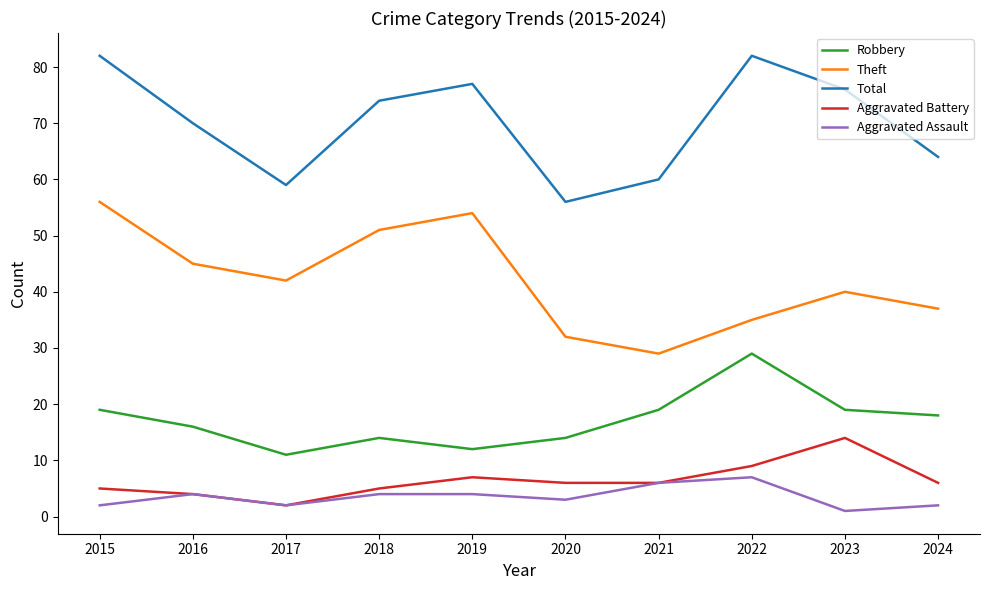

Reading left to right, extract all data points from this chart.

Robbery: 2015=19	2016=16	2017=11	2018=14	2019=12	2020=14	2021=19	2022=29	2023=19	2024=18
Theft: 2015=56	2016=45	2017=42	2018=51	2019=54	2020=32	2021=29	2022=35	2023=40	2024=37
Total: 2015=82	2016=70	2017=59	2018=74	2019=77	2020=56	2021=60	2022=82	2023=76	2024=64
Aggravated Battery: 2015=5	2016=4	2017=2	2018=5	2019=7	2020=6	2021=6	2022=9	2023=14	2024=6
Aggravated Assault: 2015=2	2016=4	2017=2	2018=4	2019=4	2020=3	2021=6	2022=7	2023=1	2024=2